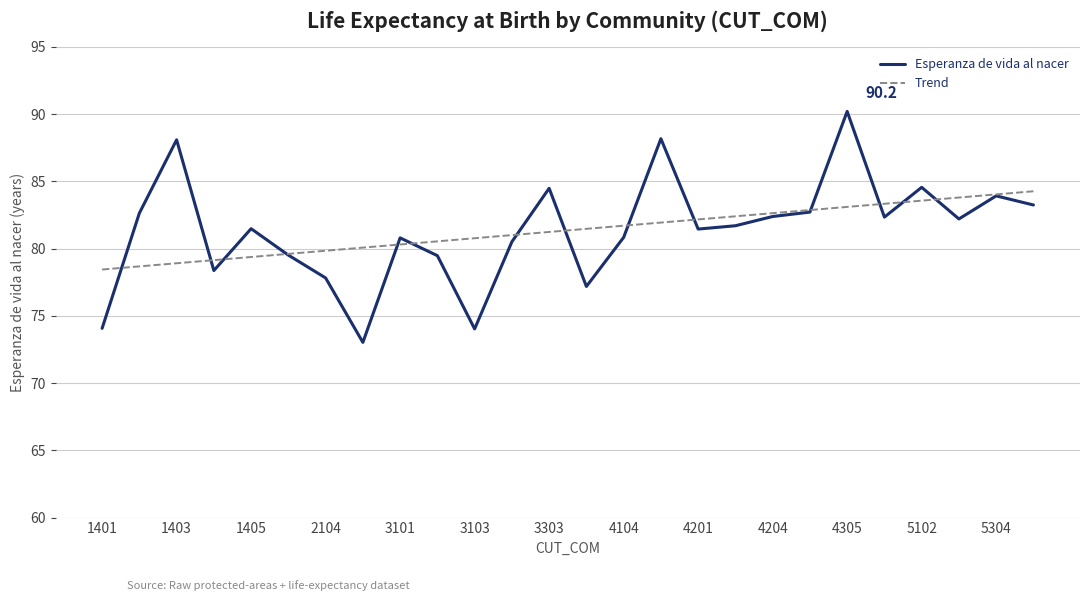

Which series has the largest range (max minus min)?

Esperanza de vida al nacer